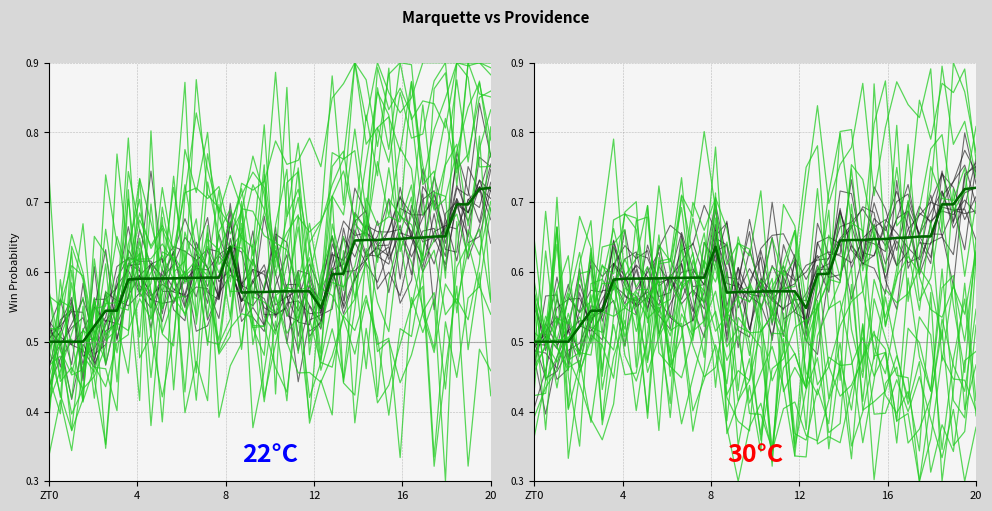

At how many categories does at least one series exceed 0?

40